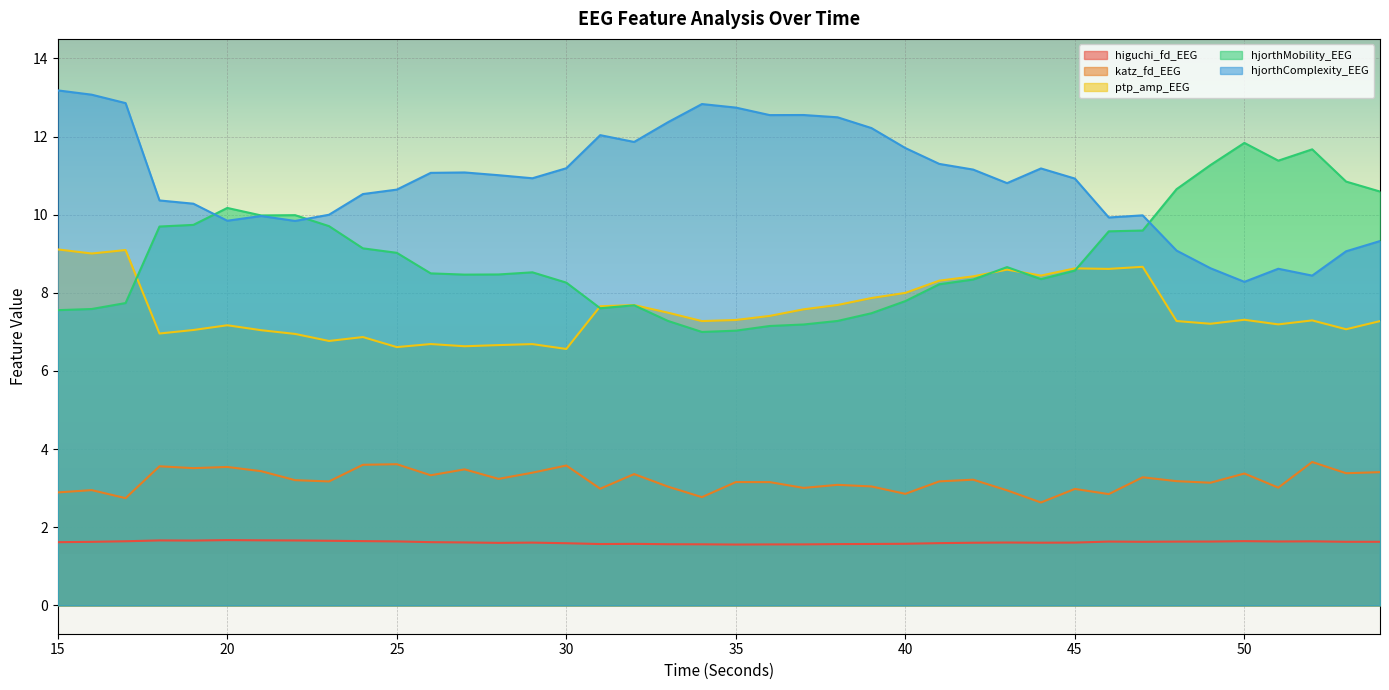

How many lines are shown in the chart?

5